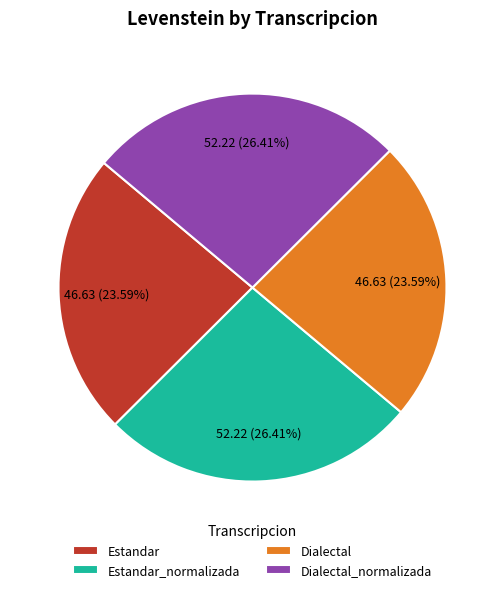

Does any single category account for the majority?

No